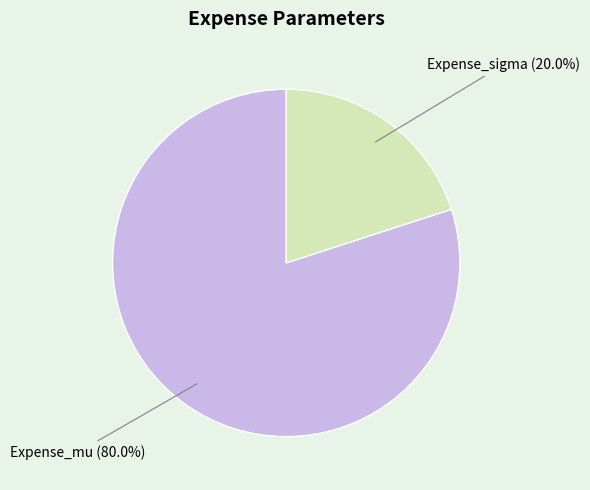

Is there any slice that represents more than half of the pie?

Yes